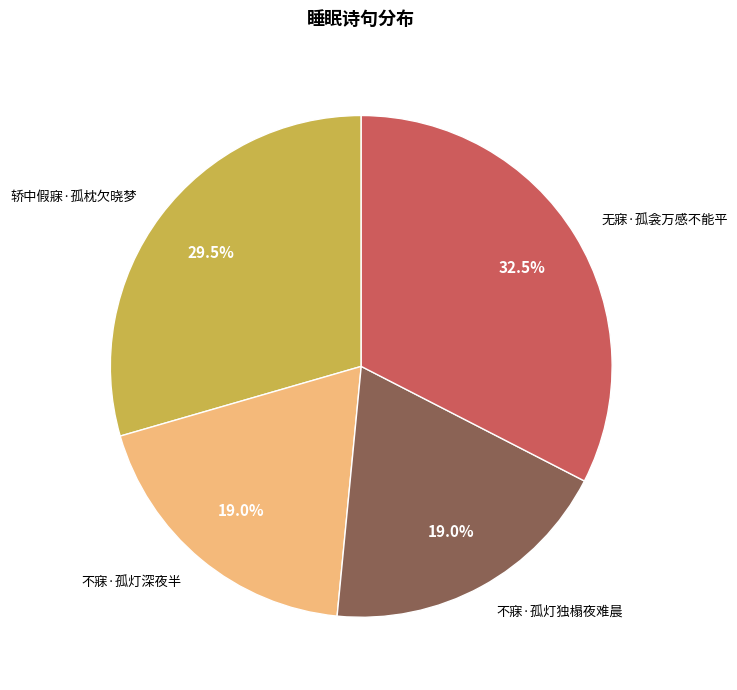

Count the number of slices in the pie.

4